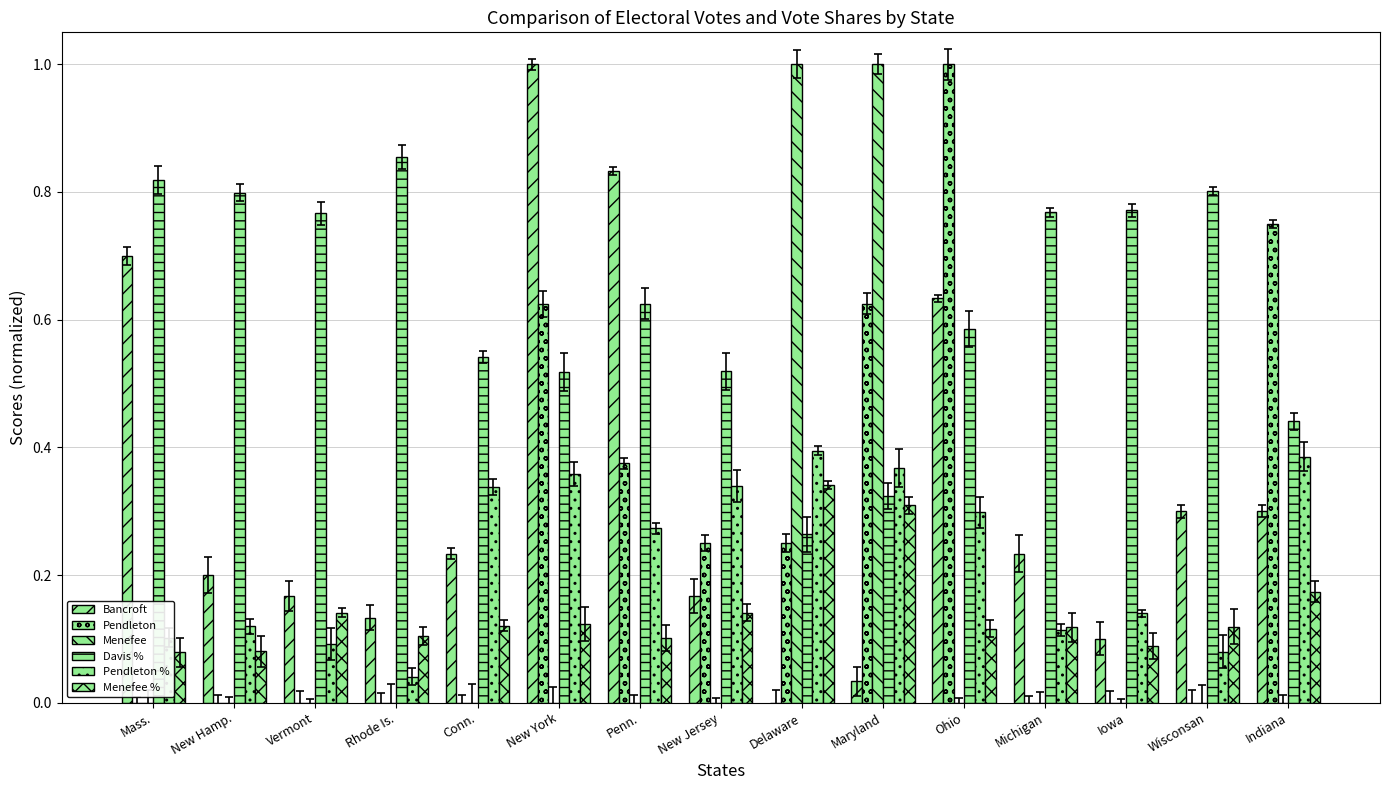

How many groups of bars are there?

15